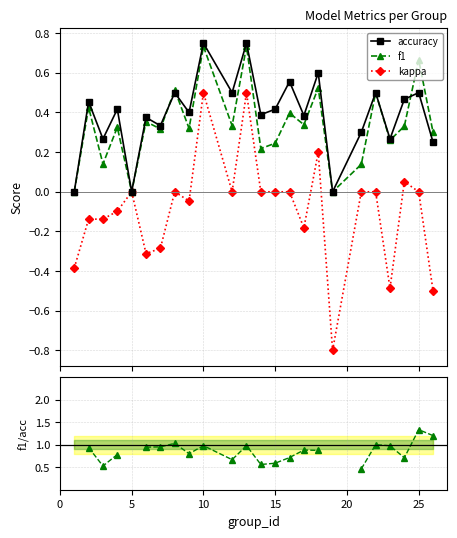

What is the value of the kappa point at the 1st from the left?

-0.4